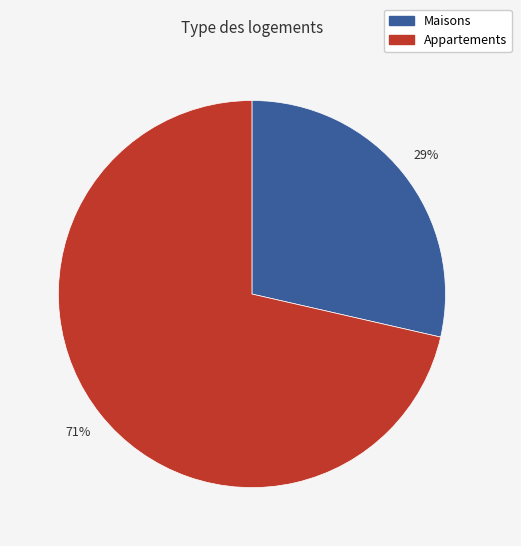

Does any single category account for the majority?

Yes